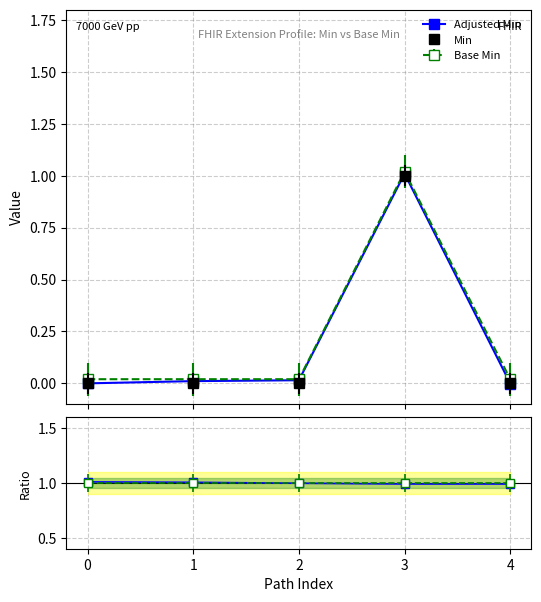

How many times do Adjusted Min and Adjusted ratio cross each other?

2